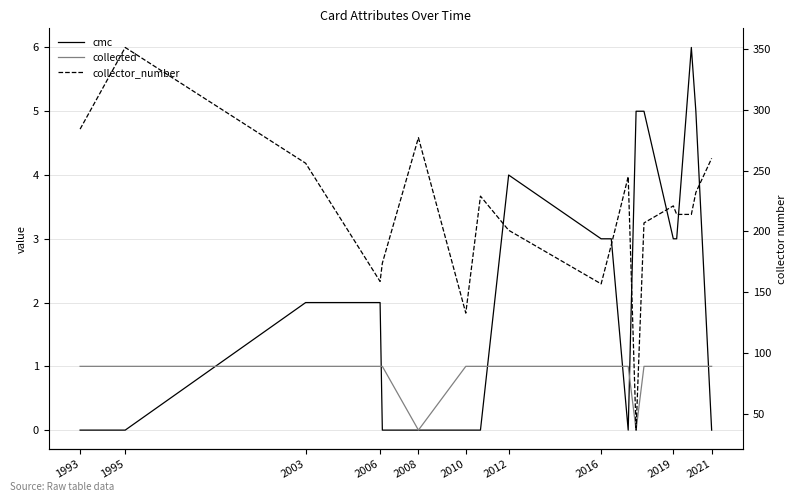

Reading left to right, what are all the values shown in this chart?

cmc: 0	0	2	2	0	0	0	0	4	3	3	0	5	5	3	3	6	5	0
collected: 1	1	1	1	1	0	1	1	1	1	1	1	0	1	1	1	1	1	1
collector_number: 284	351	256	159	174	277	133	229	201	157	189	245	37	207	221	214	214	232	260